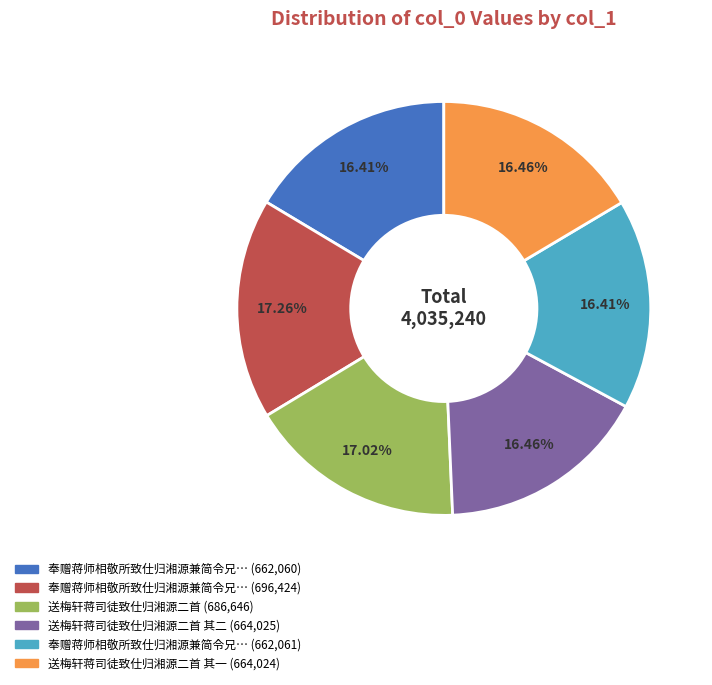

Is there any slice that represents more than half of the pie?

No